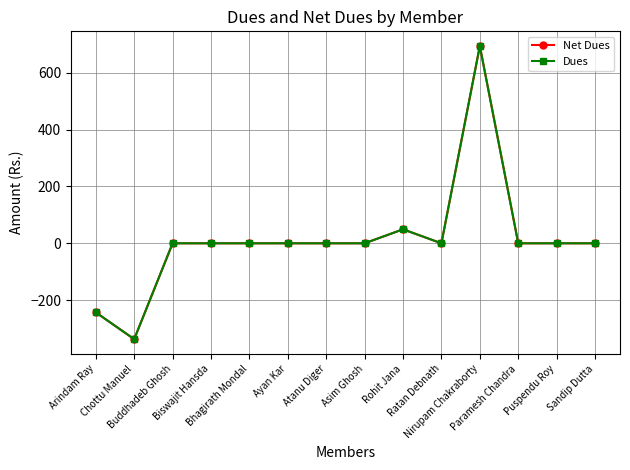

Reading left to right, what are all the values shown in this chart?

Net Dues: Arindam Ray=-243.2	Chottu Manuel=-337.4	Buddhadeb Ghosh=0.0	Biswajit Hansda=0.0	Bhagirath Mondal=0.0	Ayan Kar=0.0	Atanu Diger=0.0	Asim Ghosh=0.0	Rohit Jana=49.2	Ratan Debnath=0.0	Nirupam Chakraborty=694.4	Paramesh Chandra=0.0	Puspendu Roy=0.0	Sandip Dutta=0.0
Dues: Arindam Ray=-243.2	Chottu Manuel=-337.4	Buddhadeb Ghosh=0.0	Biswajit Hansda=0.0	Bhagirath Mondal=0.0	Ayan Kar=0.0	Atanu Diger=0.0	Asim Ghosh=0.0	Rohit Jana=49.2	Ratan Debnath=0.0	Nirupam Chakraborty=694.4	Paramesh Chandra=0.0	Puspendu Roy=0.0	Sandip Dutta=0.0